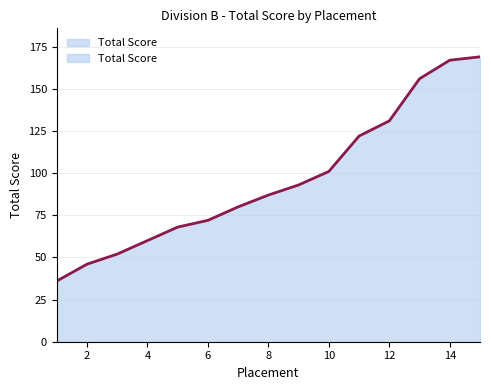

At which label does the data first exceed 87?

9